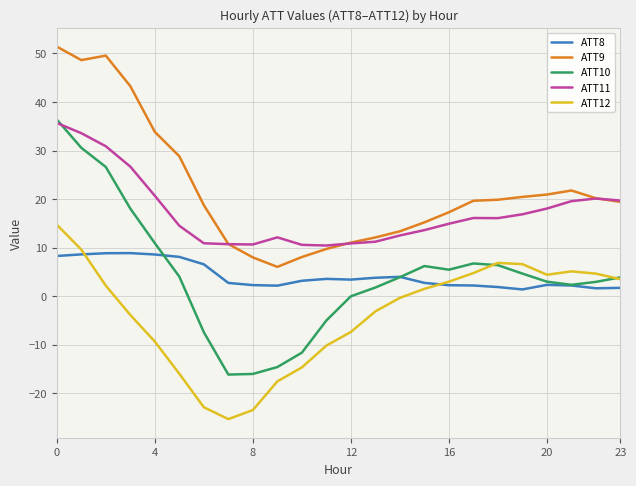

True or false: ATT12 and ATT11 intersect in this chart.

False